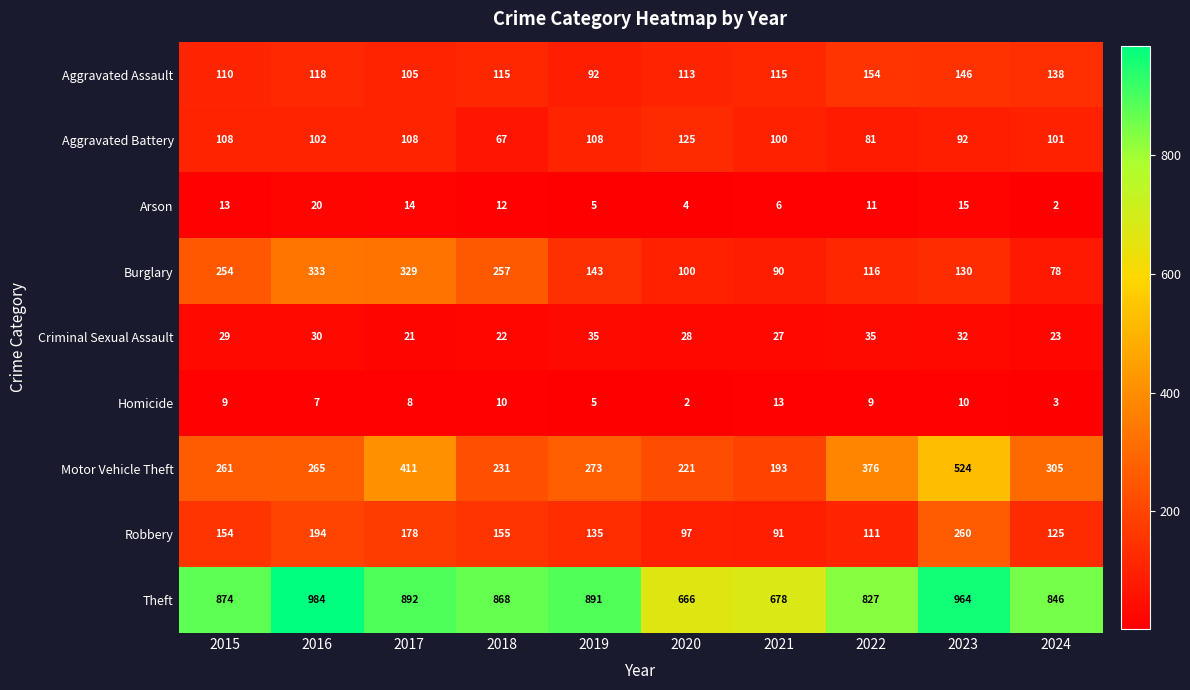

At 2017, list the series in order from smallest to largest.

Homicide, Arson, Criminal Sexual Assault, Aggravated Assault, Aggravated Battery, Robbery, Burglary, Motor Vehicle Theft, Theft